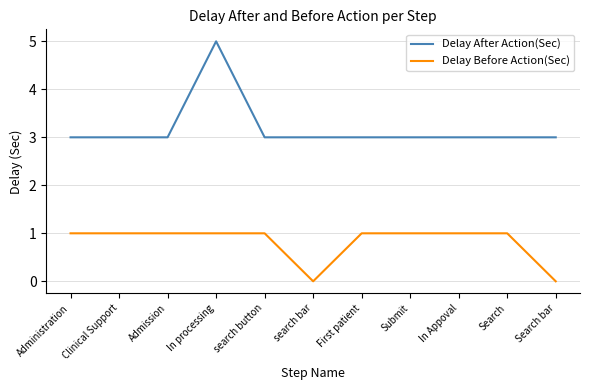

The value of Delay Before Action(Sec) at Clinical Support is 2. True or false?

False